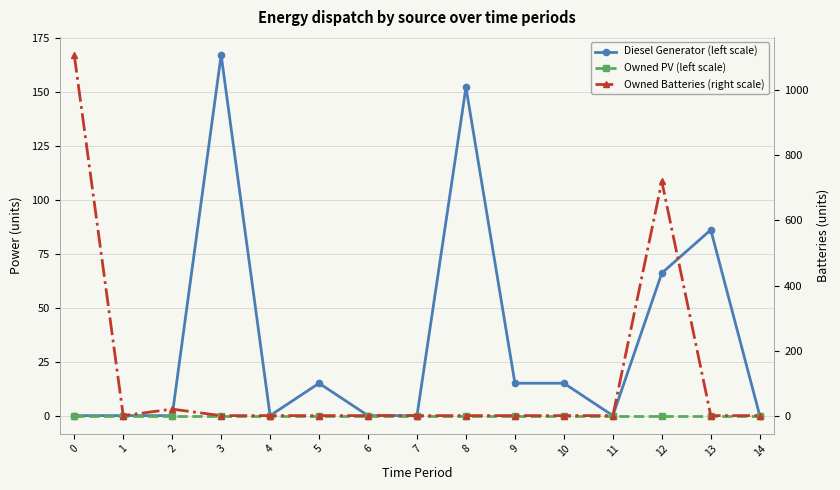

What is the difference between the highest and lowest values at 10?

15.0